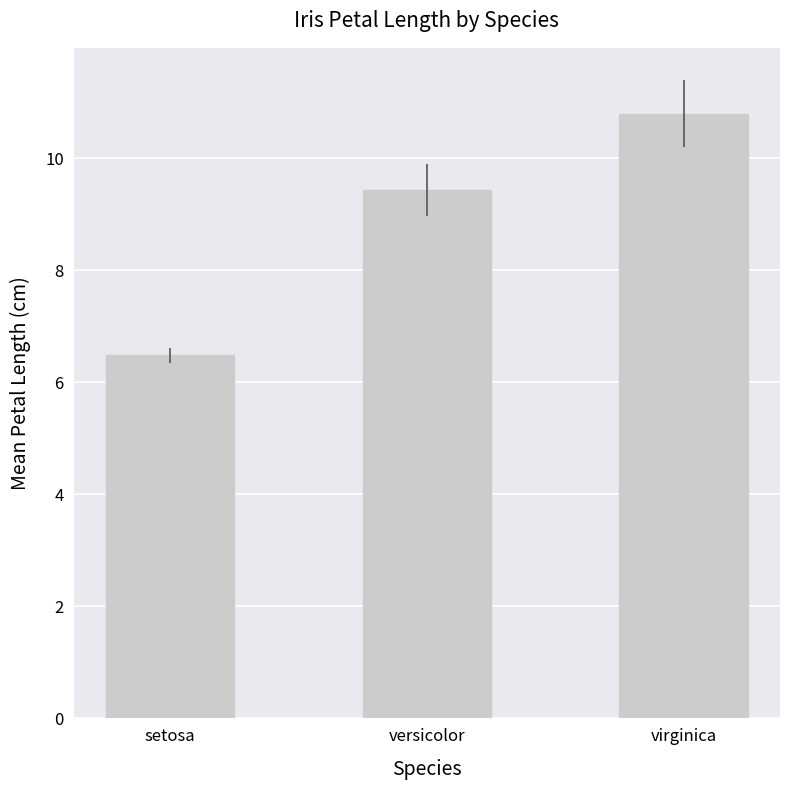

What is the greatest value displayed?

10.8